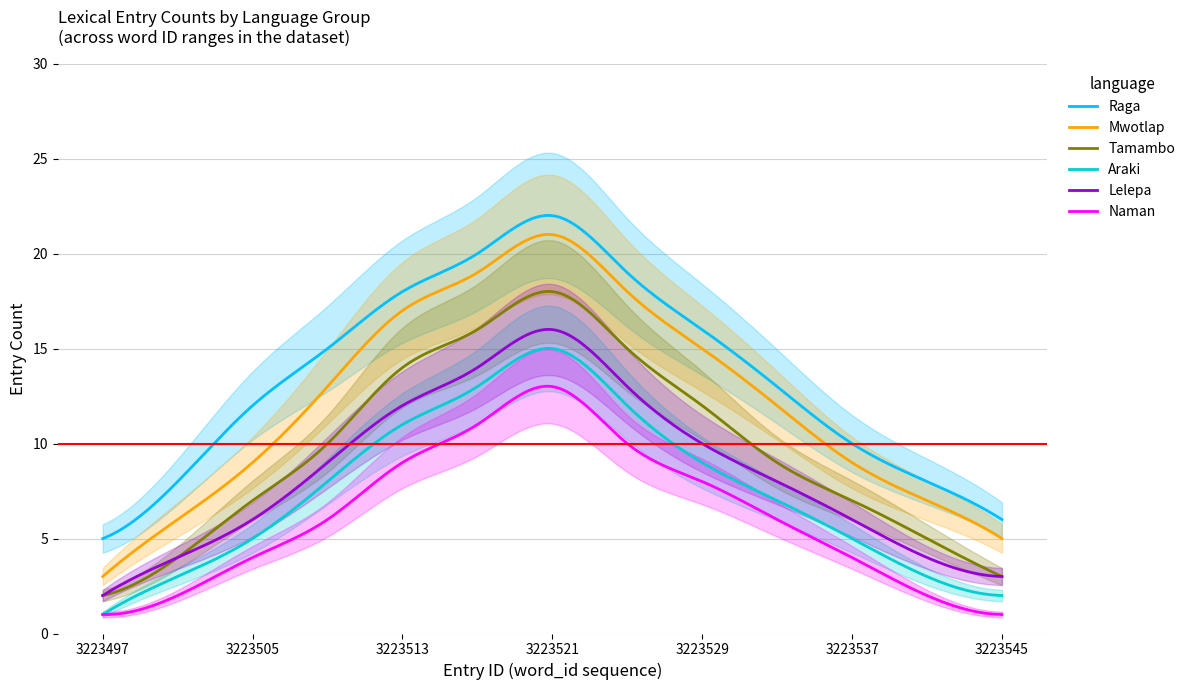

Rank the series at 3223509 from lowest to highest value.

Naman, Araki, Lelepa, Tamambo, Mwotlap, Raga